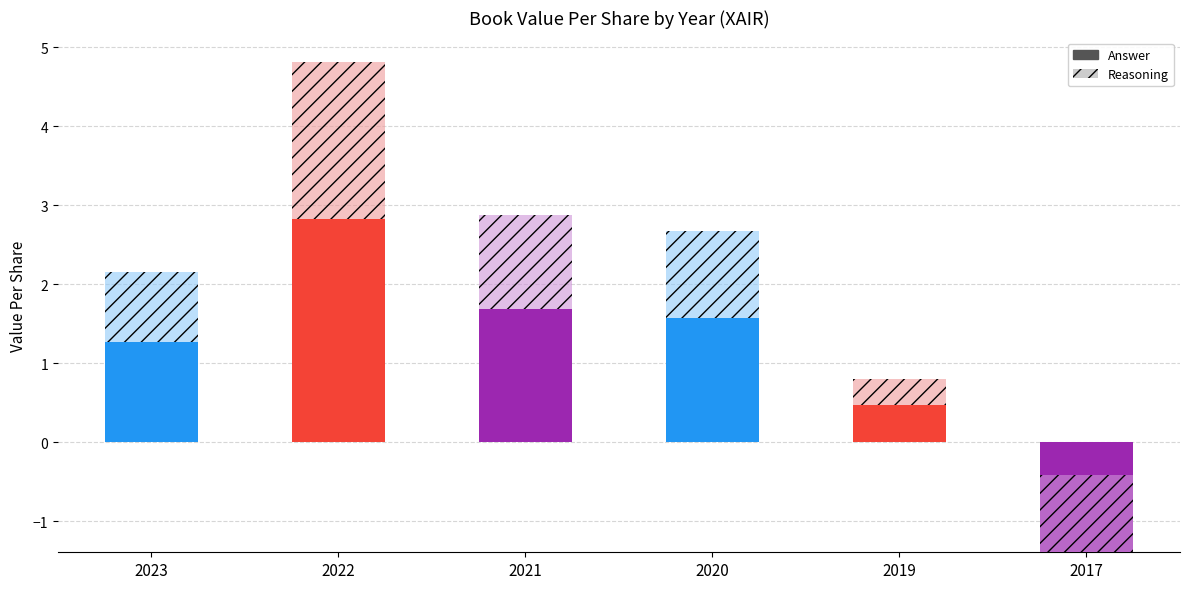

The value of Answer at 2019 is 0.5. True or false?

True